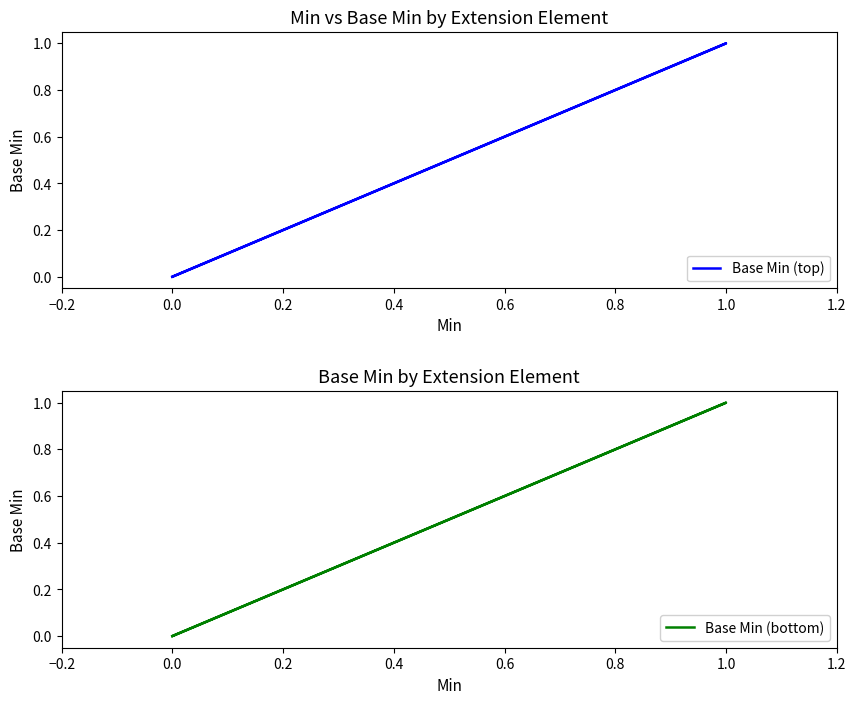

True or false: Base Min (bottom) and Base Min (top) intersect in this chart.

False